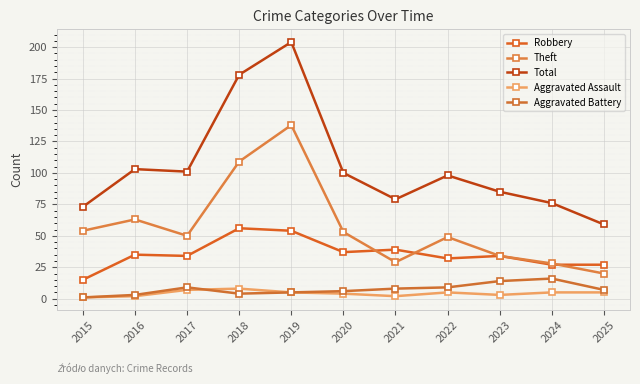

At how many categories does at least one series exceed 156?

2